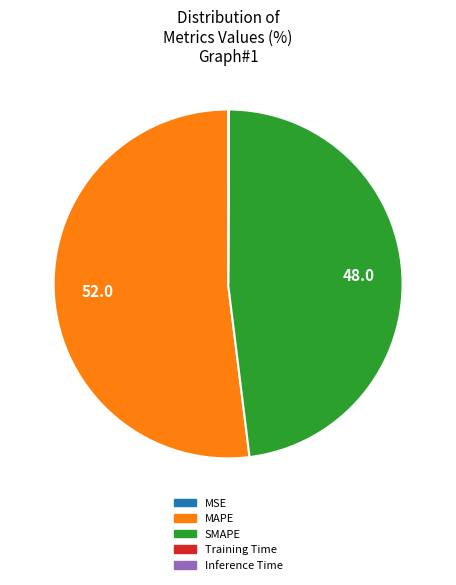

Is it true that SMAPE is 56% of the pie?

False